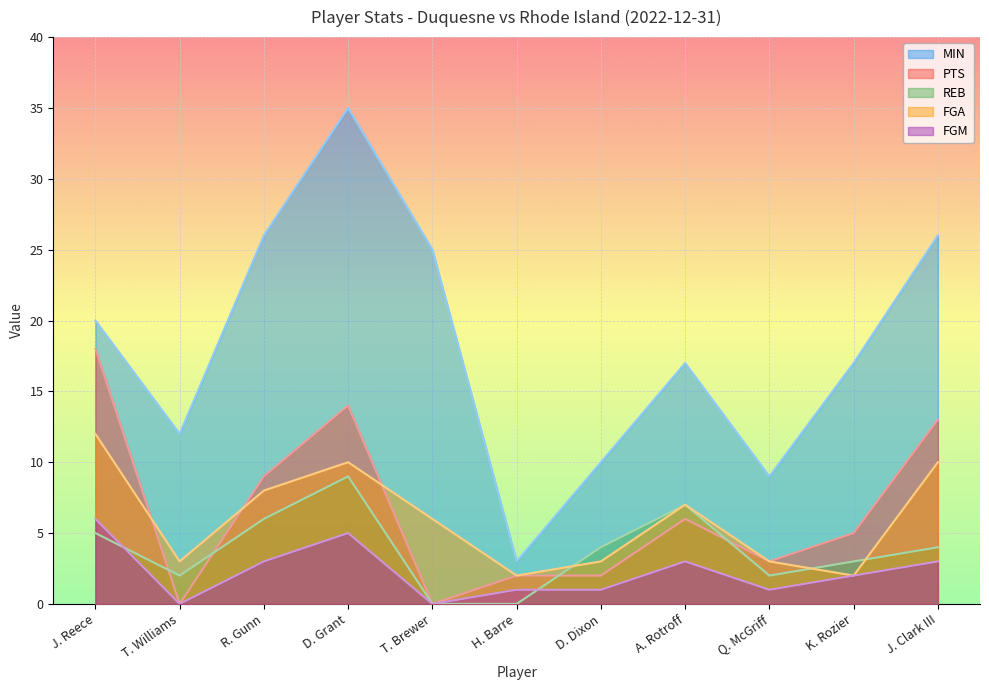

Reading left to right, list all the values displayed in this chart.

MIN: 20	12	26	35	25	3	10	17	9	17	26
PTS: 18	0	9	14	0	2	2	6	3	5	13
REB: 5	2	6	9	0	0	4	7	2	3	4
FGA: 12	3	8	10	6	2	3	7	3	2	10
FGM: 6	0	3	5	0	1	1	3	1	2	3